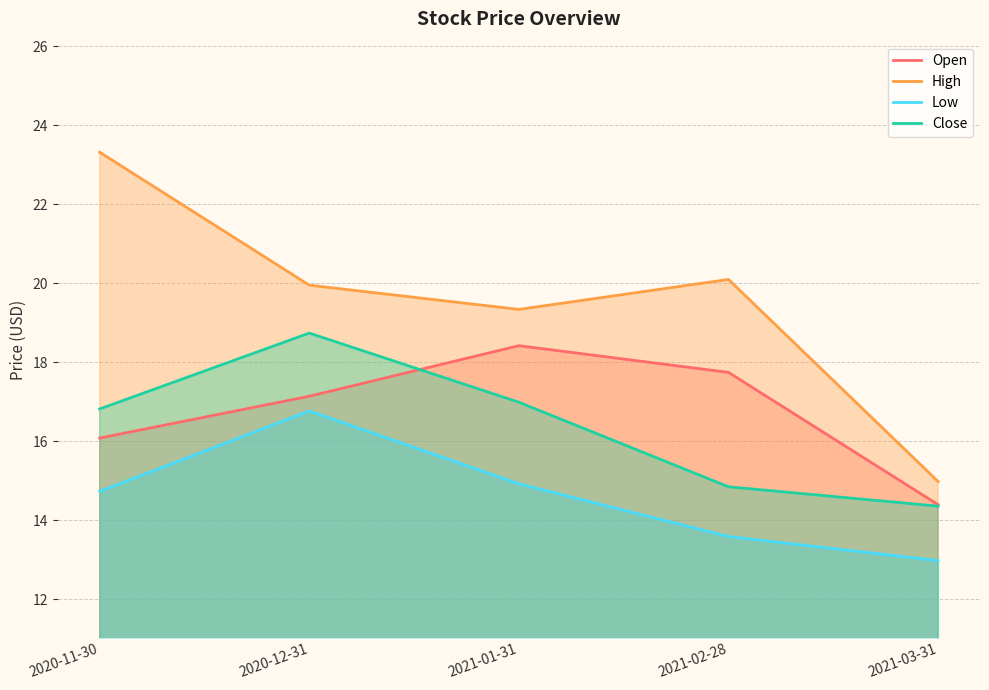

Rank the series by their maximum value, from lowest to highest.

Low, Open, Close, High